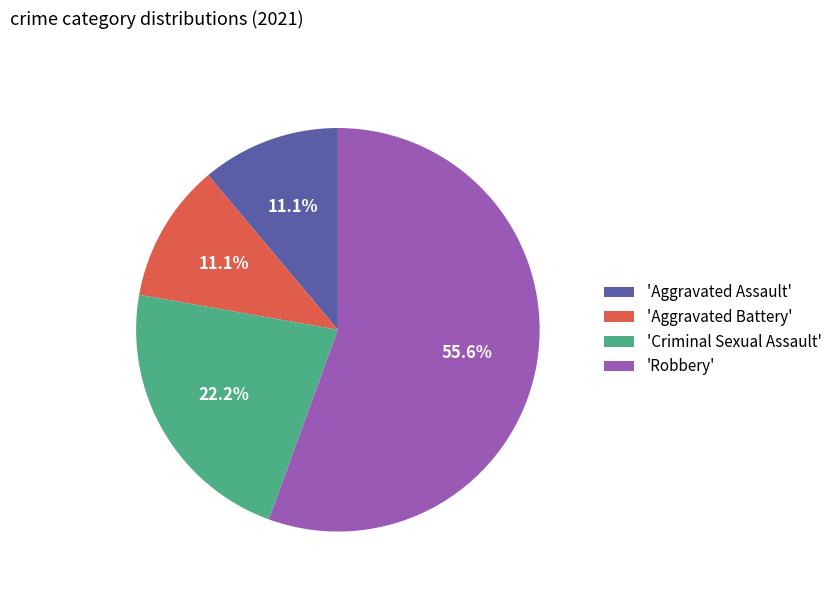

How many slices are in this pie chart?

4